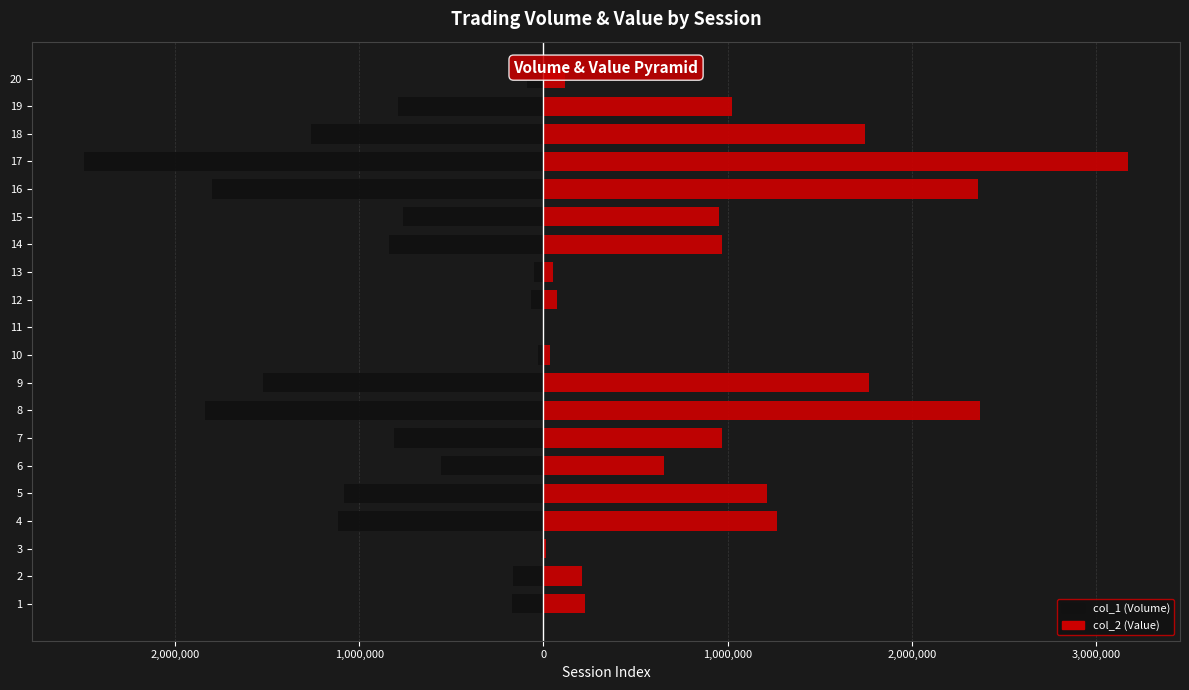

At how many categories does at least one series exceed 2685371?

1